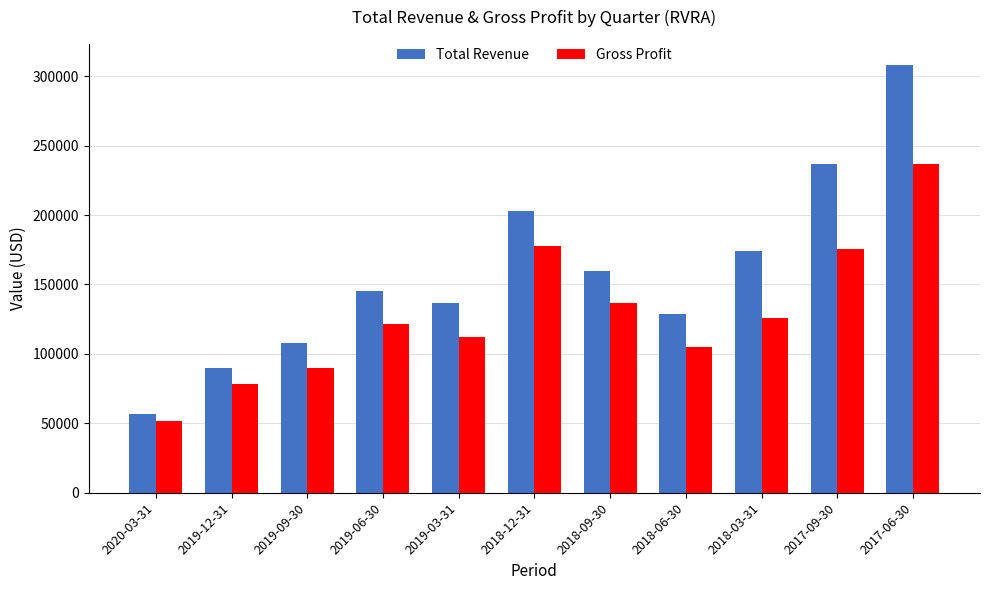

What is the total value across all series at 2018-03-31?

300100